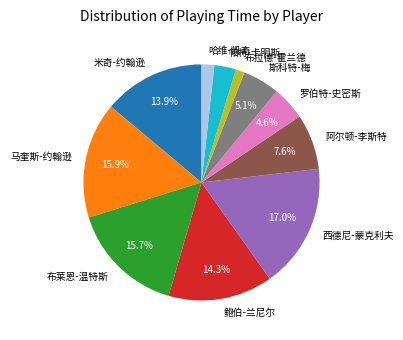

Approximately how many times larger is the value at 斯科特-梅 compared to 帕特-卡明斯?

1.7